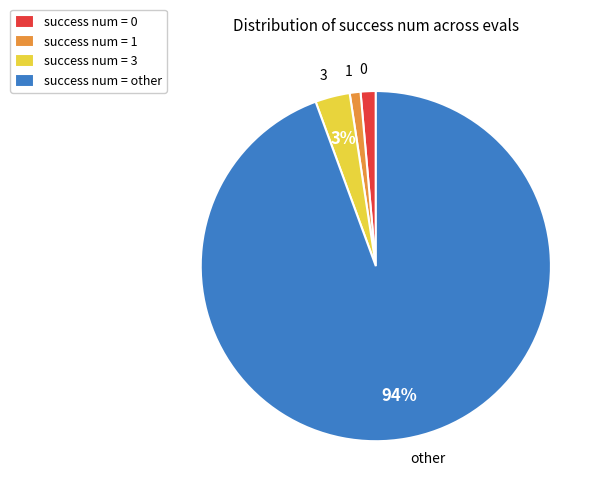

Between 1 and other, which is larger?

other